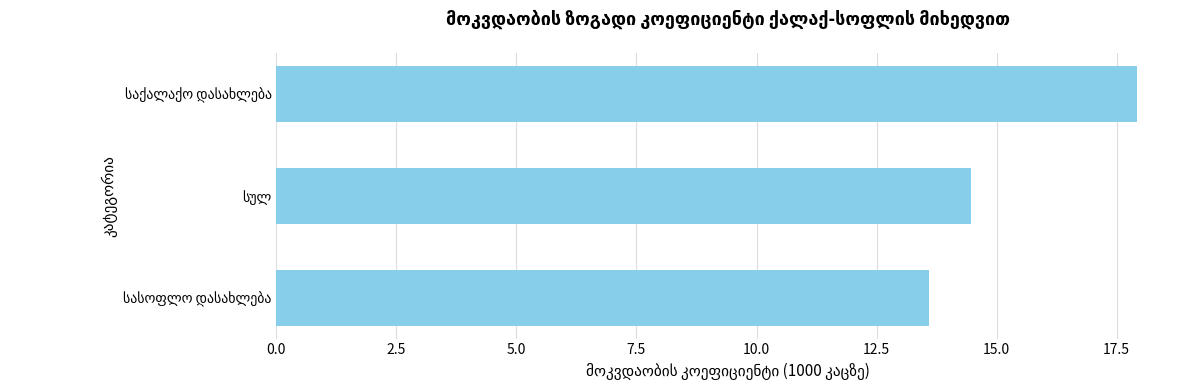

What is the maximum value shown in the chart?

17.9